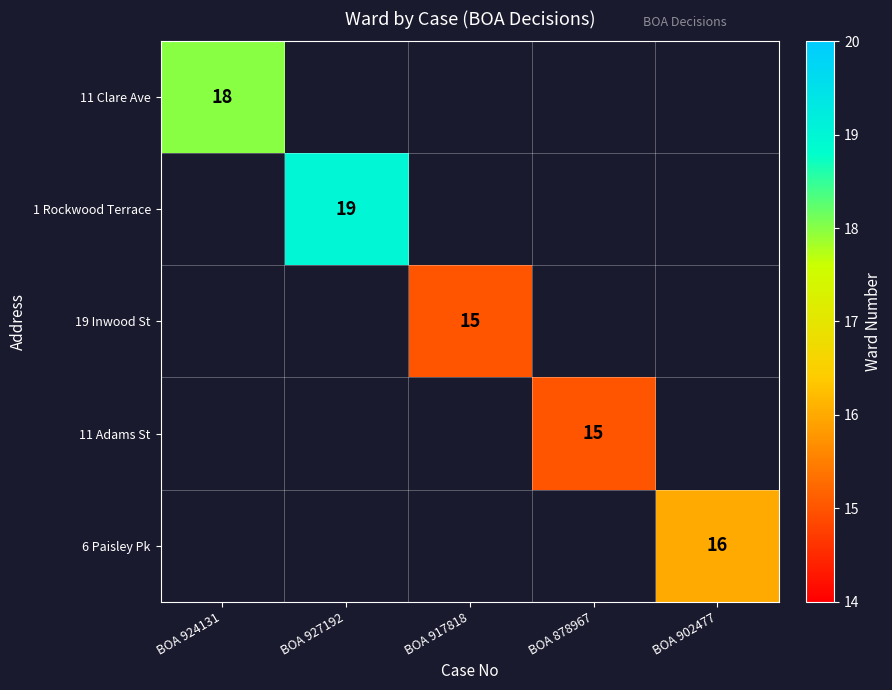

Is it true that 6 Paisley Pk equals 8 at BOA 902477?

False